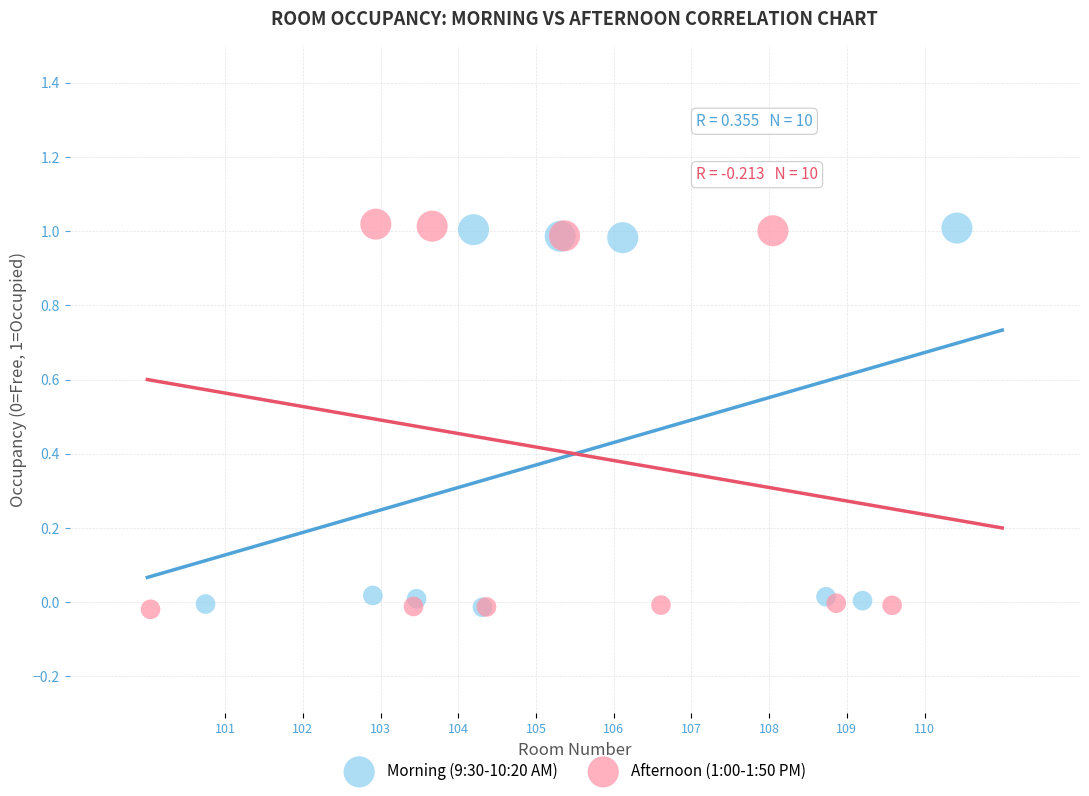

What are all the series names shown in the legend?

Morning (9:30-10:20 AM), Afternoon (1:00-1:50 PM)